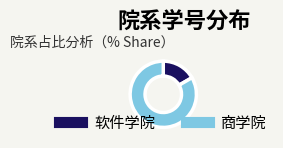

Rank the categories by value from highest to lowest.

商学院, 软件学院